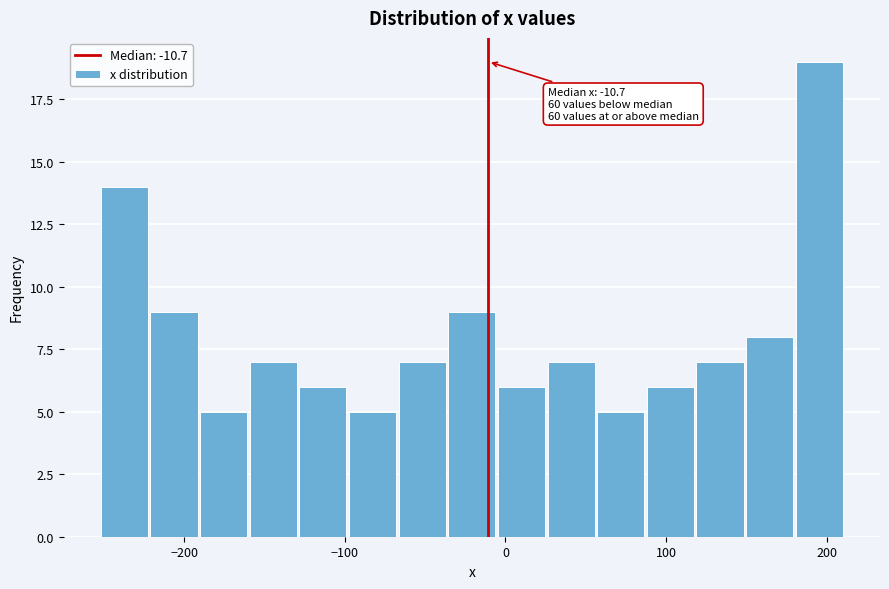

Around what value on the x-axis is the tallest bar? Give the approximate position of its centre, as read against the axis.

200